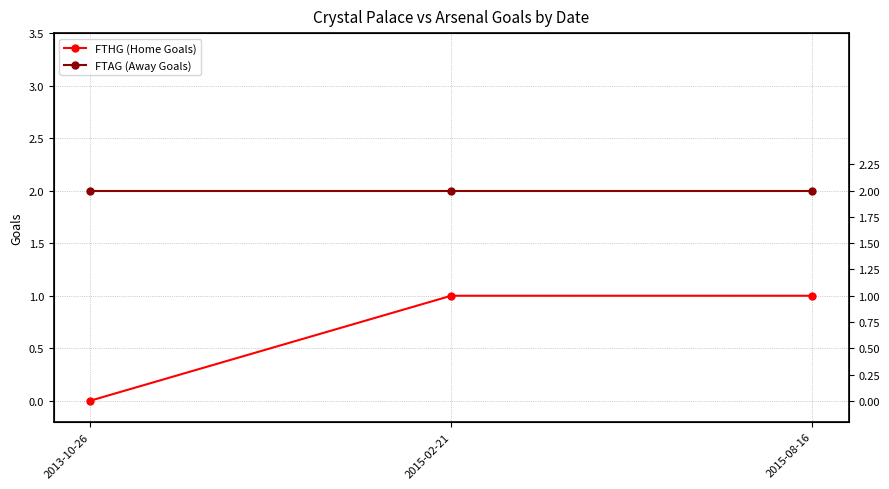

At how many categories does at least one series exceed 1?

3